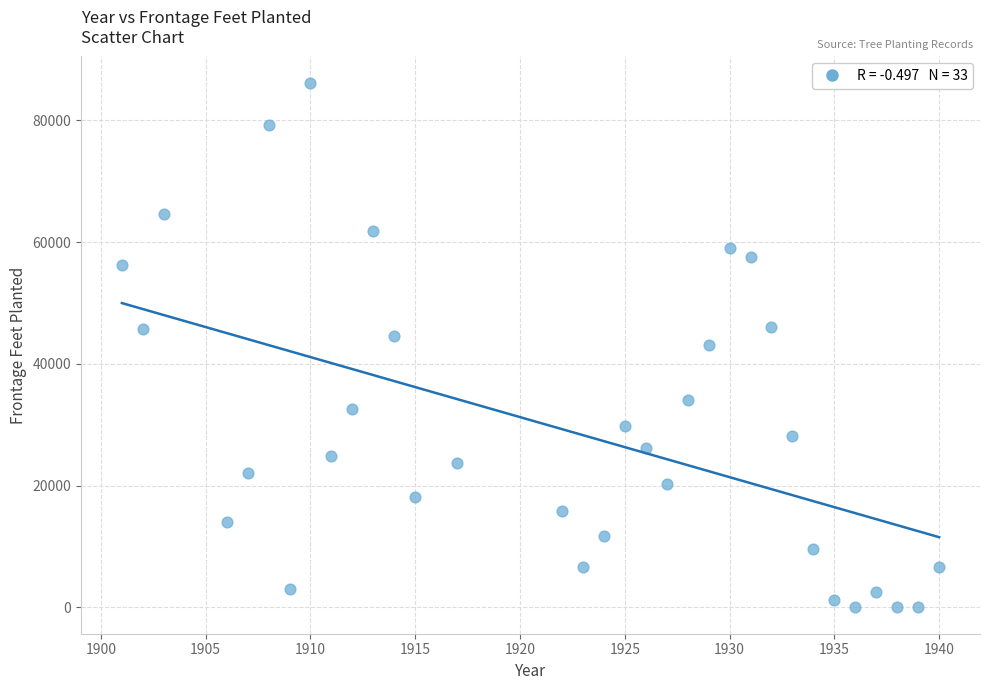

What is the range of Y values (max minus min)?

86161